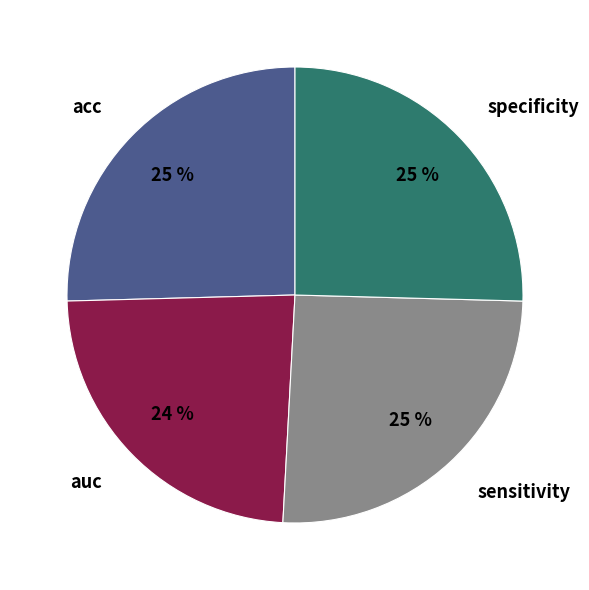

Is specificity the majority of the pie?

No